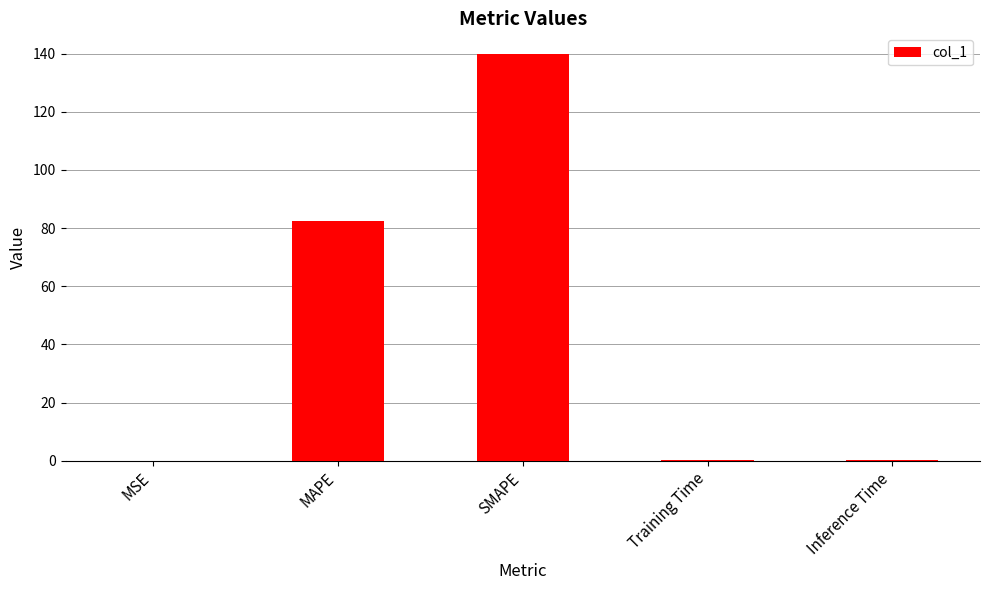

What is the average value?

44.5